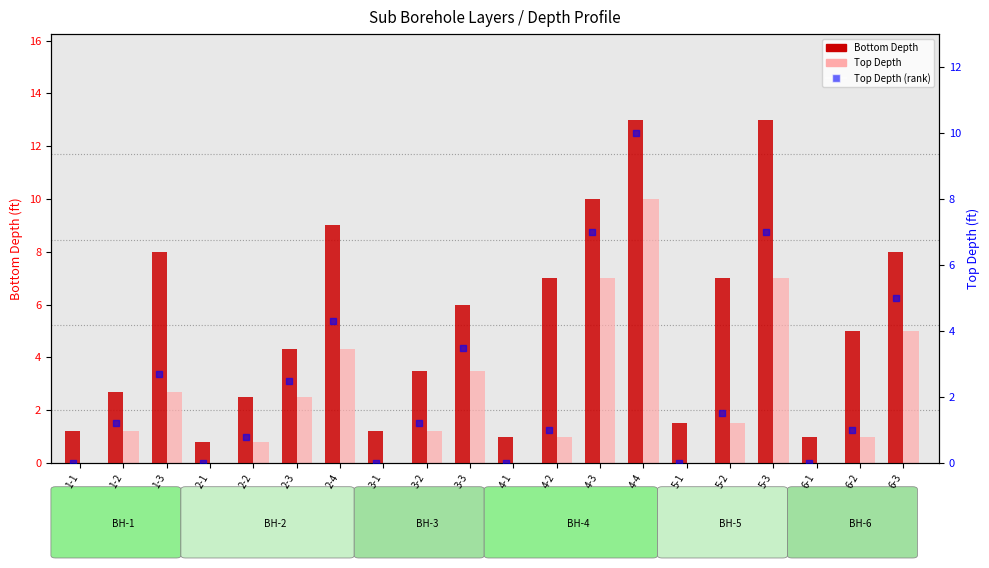

Which series has the largest total across all categories?

Bottom Depth